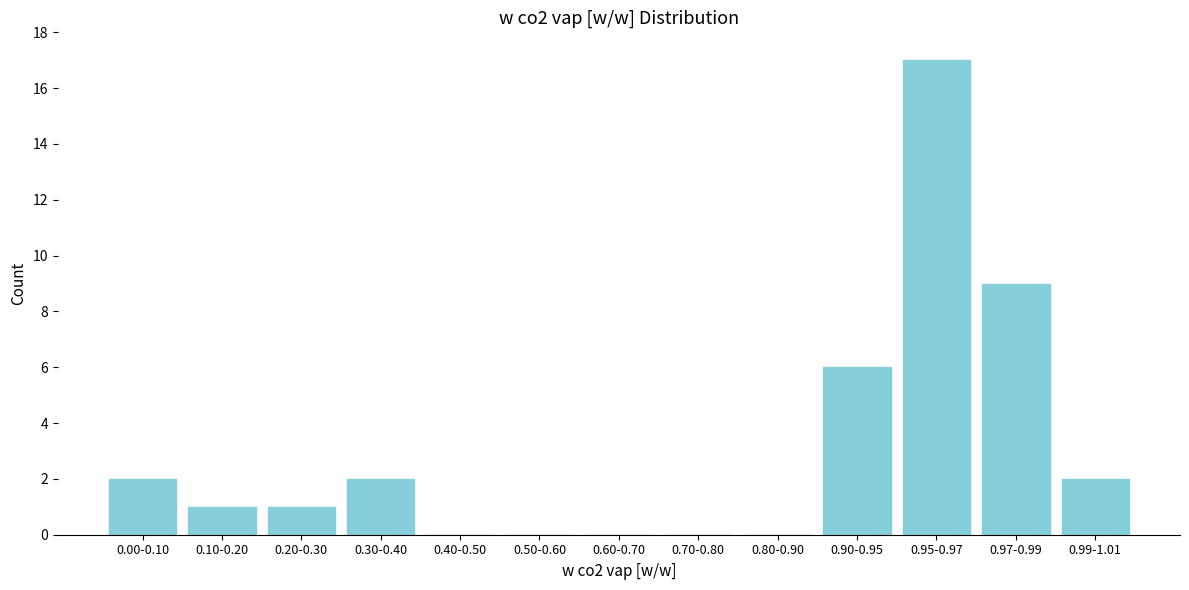

Reading right to left, what are all the values shown in this chart?

0.99-1.01=2	0.97-0.99=9	0.95-0.97=17	0.90-0.95=6	0.80-0.90=0	0.70-0.80=0	0.60-0.70=0	0.50-0.60=0	0.40-0.50=0	0.30-0.40=2	0.20-0.30=1	0.10-0.20=1	0.00-0.10=2